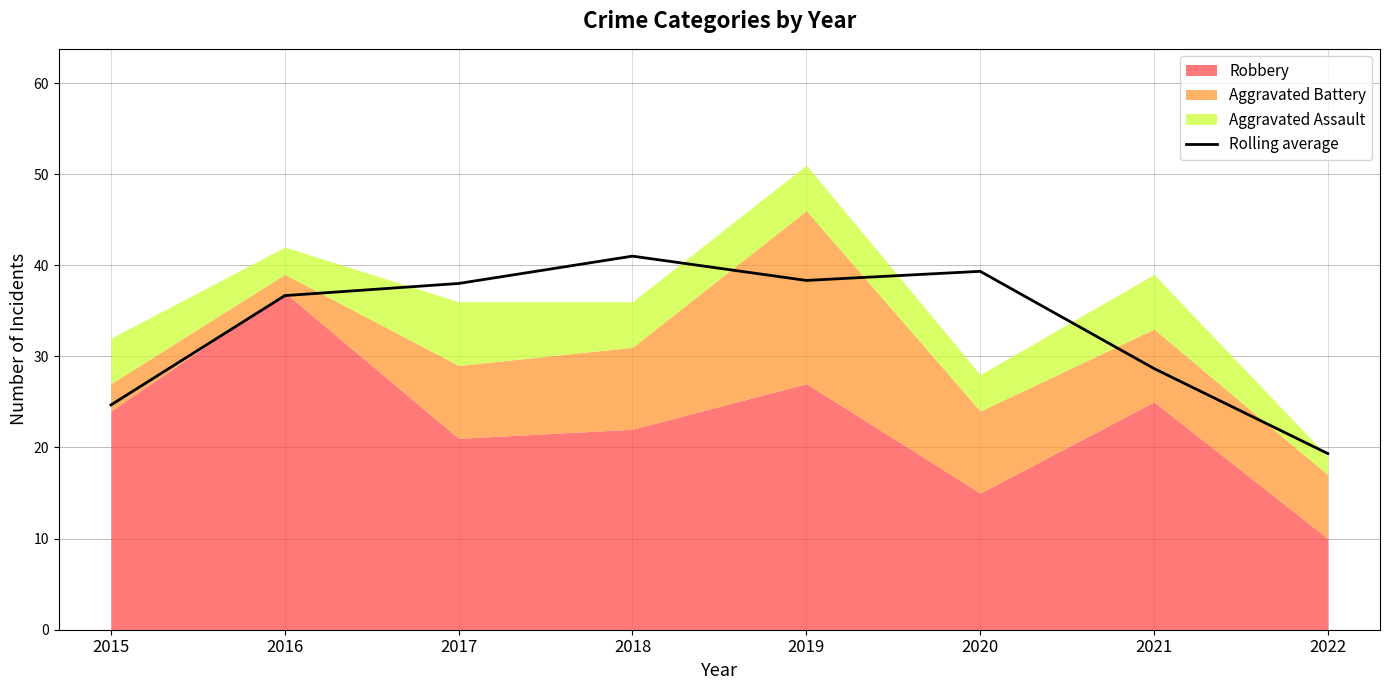

Rank the categories by value from lowest to highest.

2022, 2015, 2021, 2016, 2017, 2019, 2020, 2018